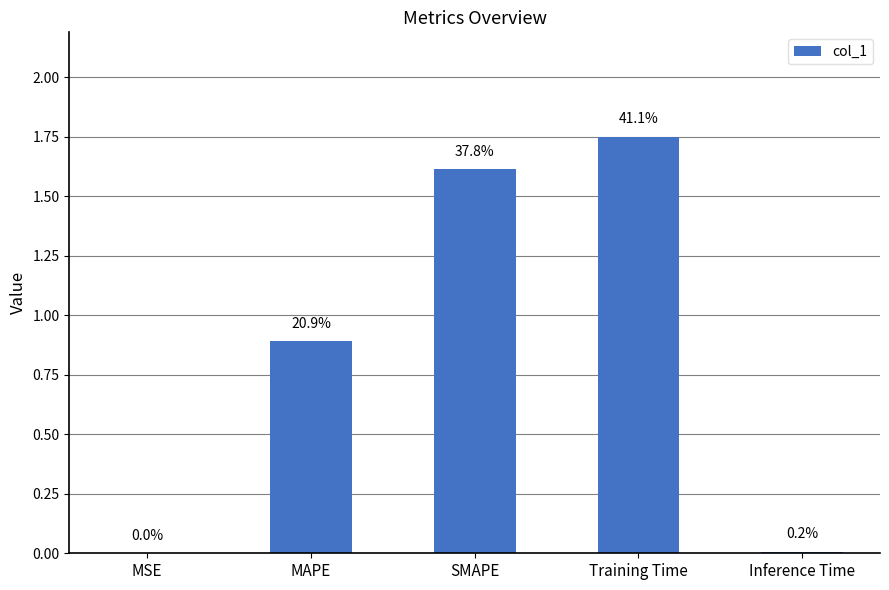

The value at Training Time is 3.1. True or false?

False